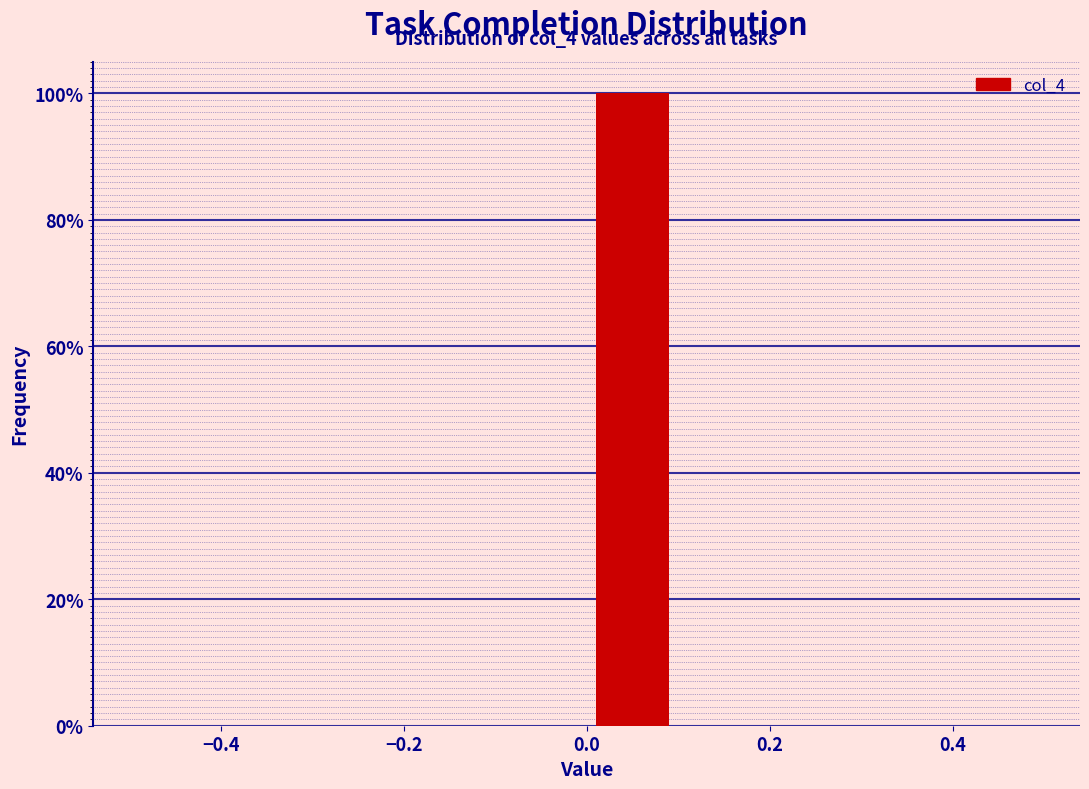

Over which range of the x-axis is the bar tallest?

0.0 to 0.1